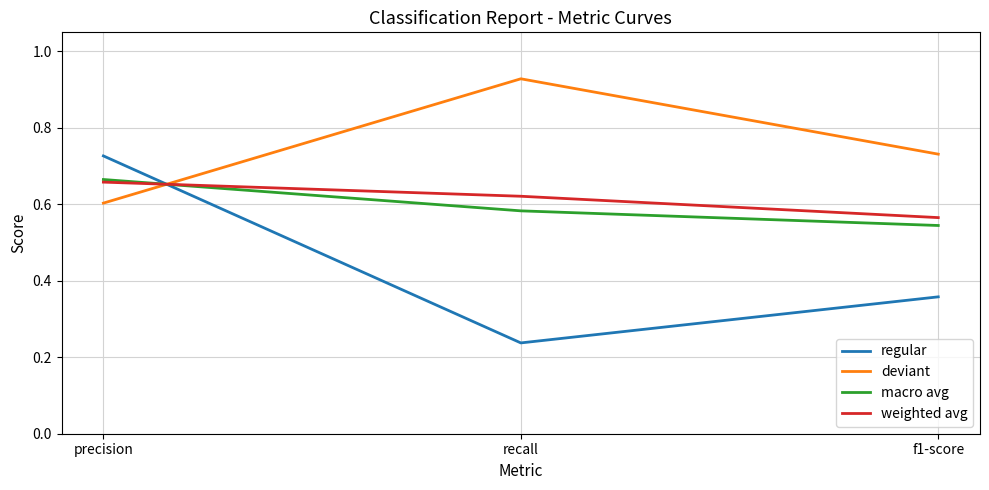

What position from the right is f1-score?

1